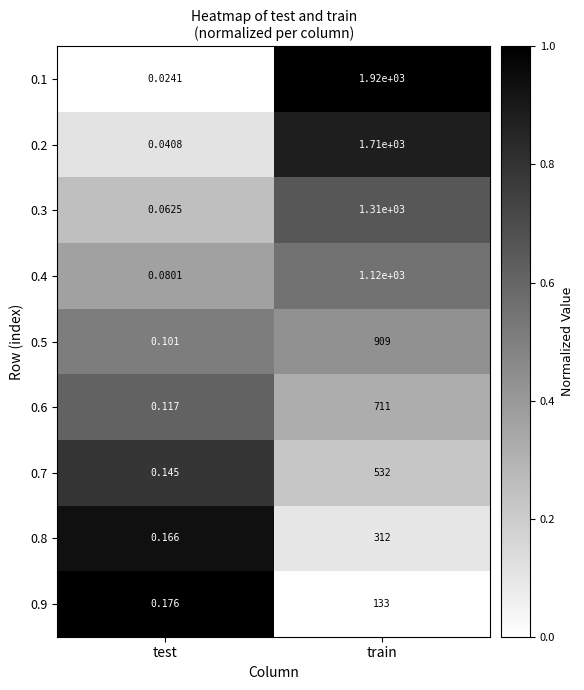

Which category has the lowest value in the 0.3 series?

test